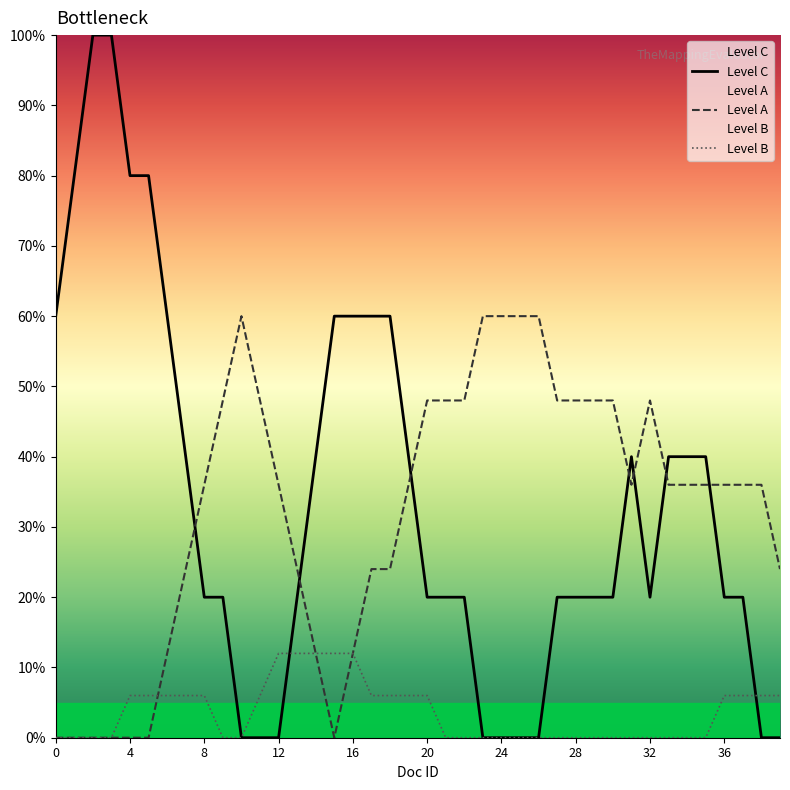

What is the label of the 15th point from the right?

25